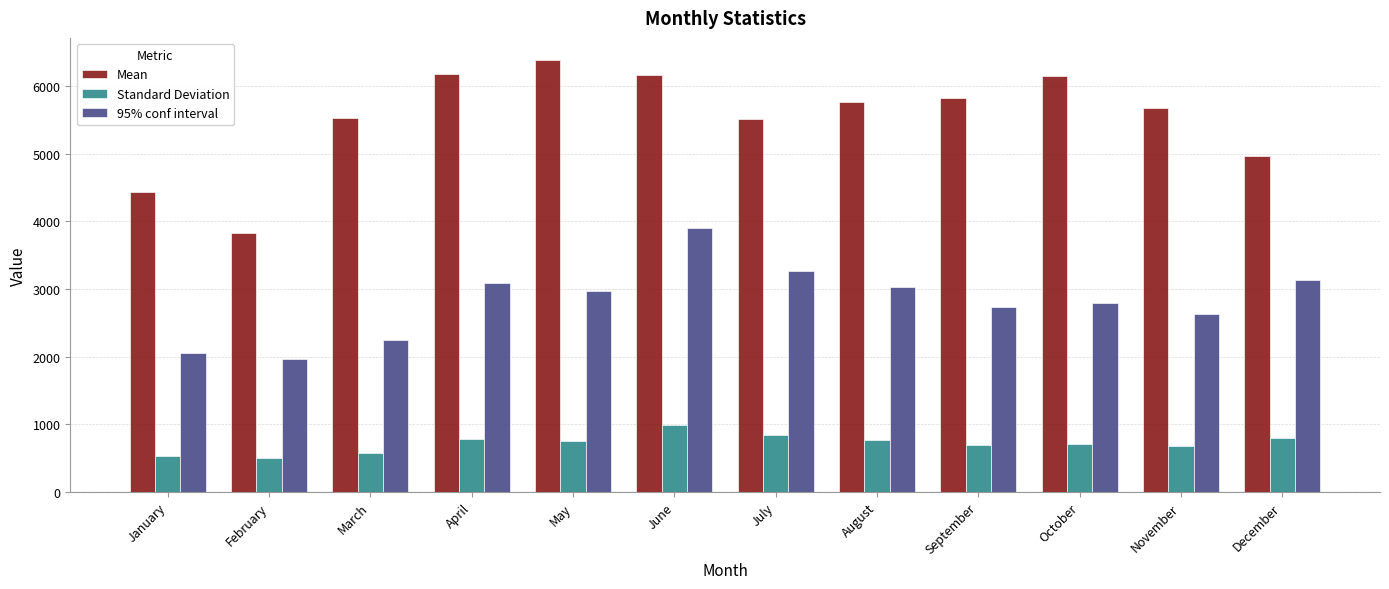

Read the Mean value at November.

5681.2